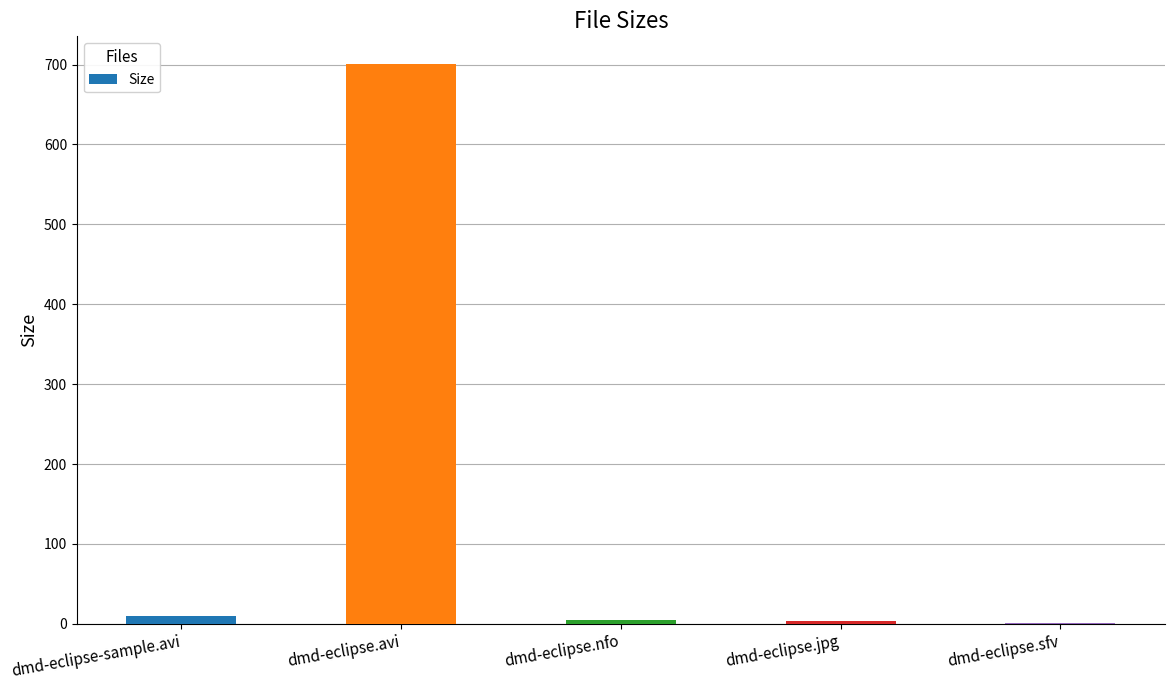

Which category has the highest value across all series?

dmd-eclipse.avi